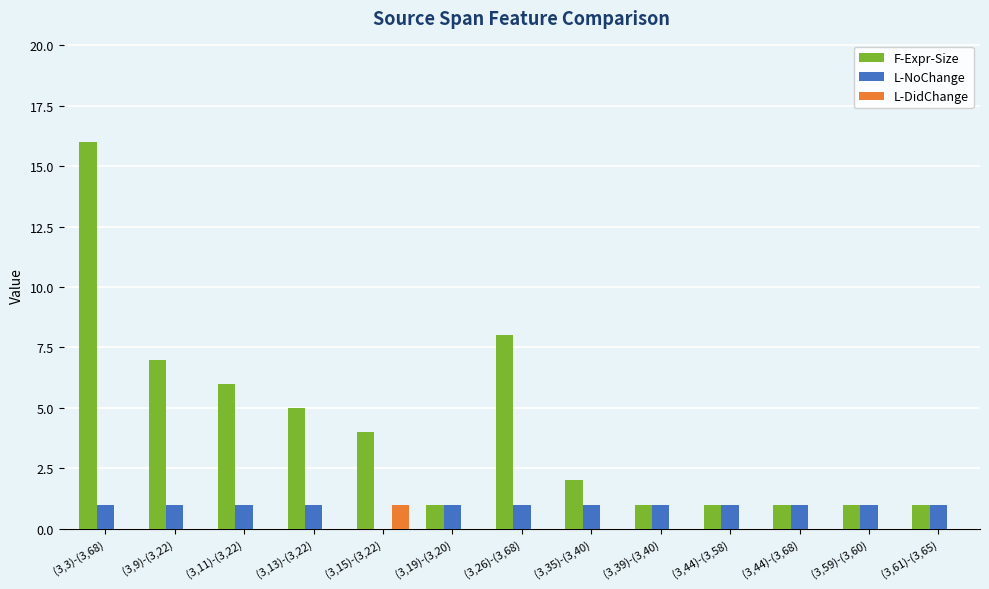

Which series changed the most between (3,3)-(3,68) and (3,19)-(3,20)?

F-Expr-Size